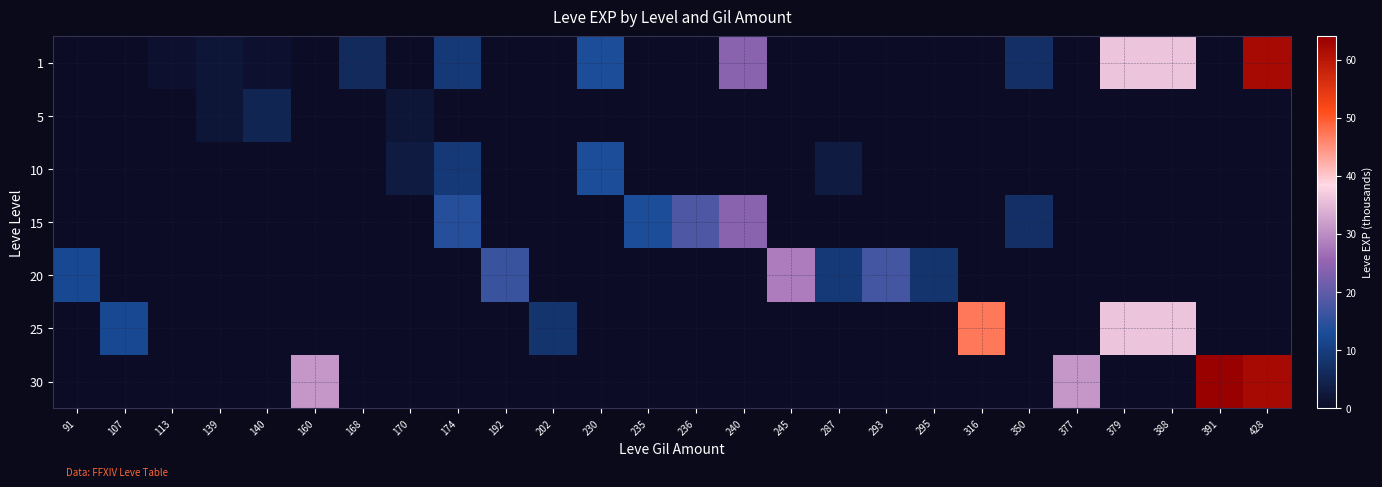

Reading left to right, list all the values displayed in this chart.

1: 91=0	107=0	113=1	139=2	140=1	160=0	168=6	170=0	174=9	192=0	202=0	230=13	235=0	236=0	240=24	245=0	287=0	293=0	295=0	316=0	350=7	377=0	379=36	388=36	391=0	428=62
5: 91=0	107=0	113=0	139=2	140=5	160=0	168=0	170=2	174=0	192=0	202=0	230=0	235=0	236=0	240=0	245=0	287=0	293=0	295=0	316=0	350=0	377=0	379=0	388=0	391=0	428=0
10: 91=0	107=0	113=0	139=0	140=0	160=0	168=0	170=3	174=9	192=0	202=0	230=13	235=0	236=0	240=0	245=0	287=3	293=0	295=0	316=0	350=0	377=0	379=0	388=0	391=0	428=0
15: 91=0	107=0	113=0	139=0	140=0	160=0	168=0	170=0	174=14	192=0	202=0	230=0	235=13	236=18	240=24	245=0	287=0	293=0	295=0	316=0	350=7	377=0	379=0	388=0	391=0	428=0
20: 91=12	107=0	113=0	139=0	140=0	160=0	168=0	170=0	174=0	192=16	202=0	230=0	235=0	236=0	240=0	245=28	287=9	293=17	295=8	316=0	350=0	377=0	379=0	388=0	391=0	428=0
25: 91=0	107=12	113=0	139=0	140=0	160=0	168=0	170=0	174=0	192=0	202=8	230=0	235=0	236=0	240=0	245=0	287=0	293=0	295=0	316=47	350=0	377=0	379=36	388=36	391=0	428=0
30: 91=0	107=0	113=0	139=0	140=0	160=31	168=0	170=0	174=0	192=0	202=0	230=0	235=0	236=0	240=0	245=0	287=0	293=0	295=0	316=0	350=0	377=31	379=0	388=0	391=64	428=62